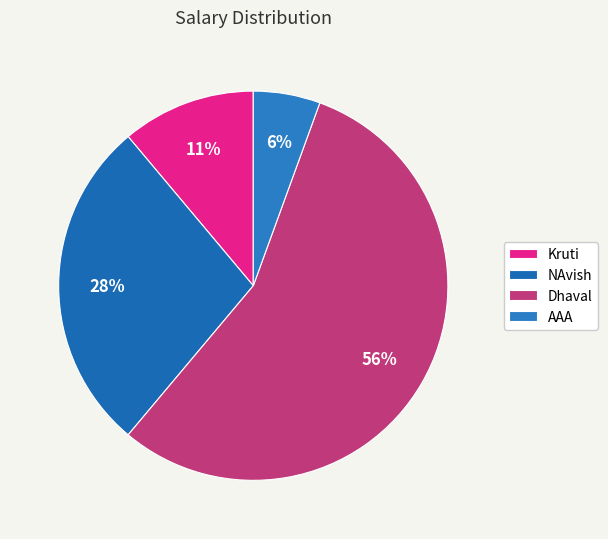

To the nearest percent, what is the difference between the largest and smallest slice percentages?

50%